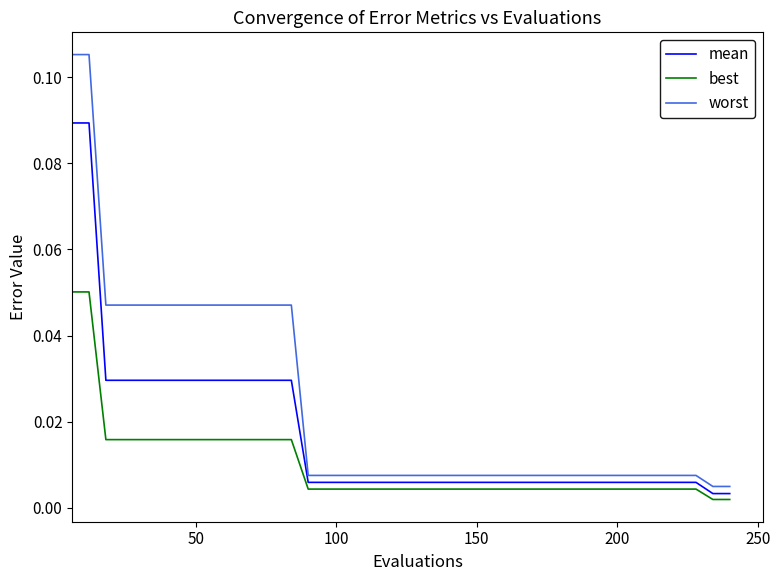

Which series has the largest total across all categories?

worst